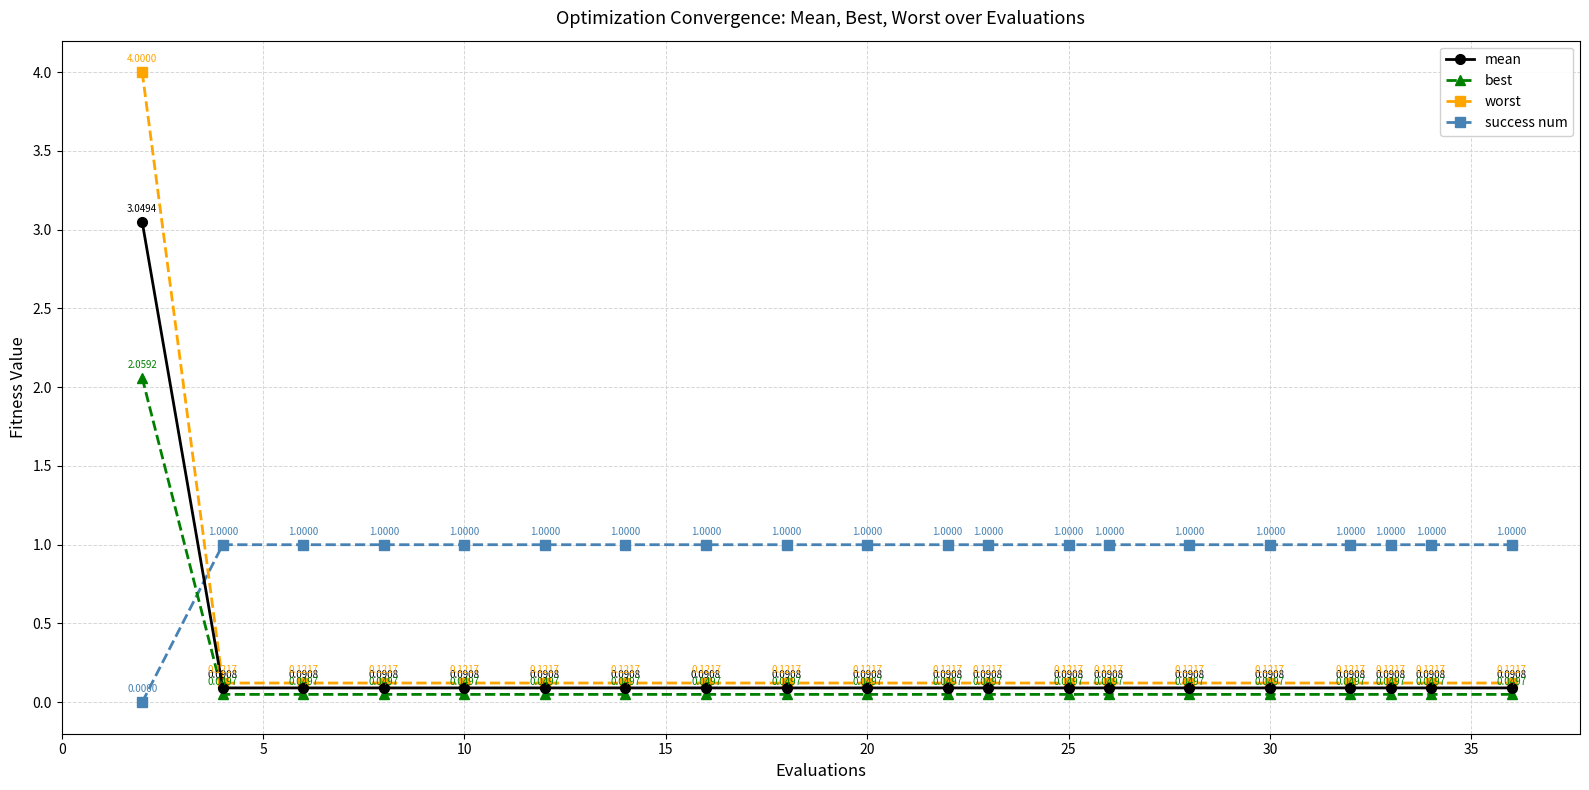

Which series has the largest total across all categories?

success num